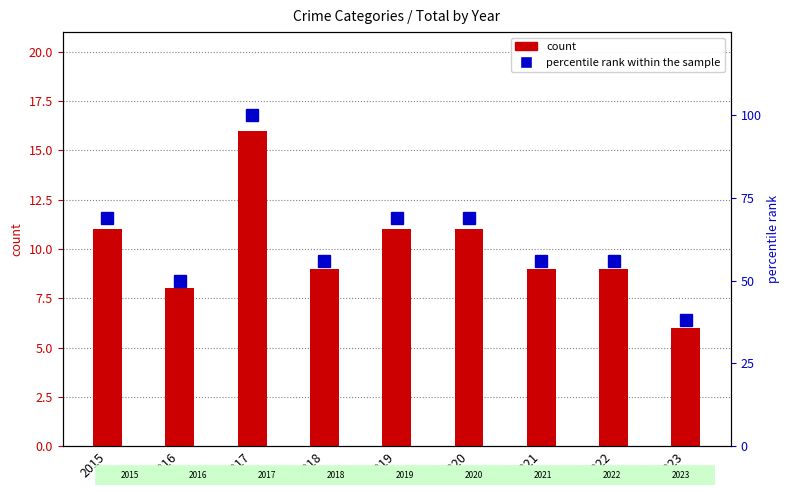

What is the difference between the count values at 2022 and 2020?

2